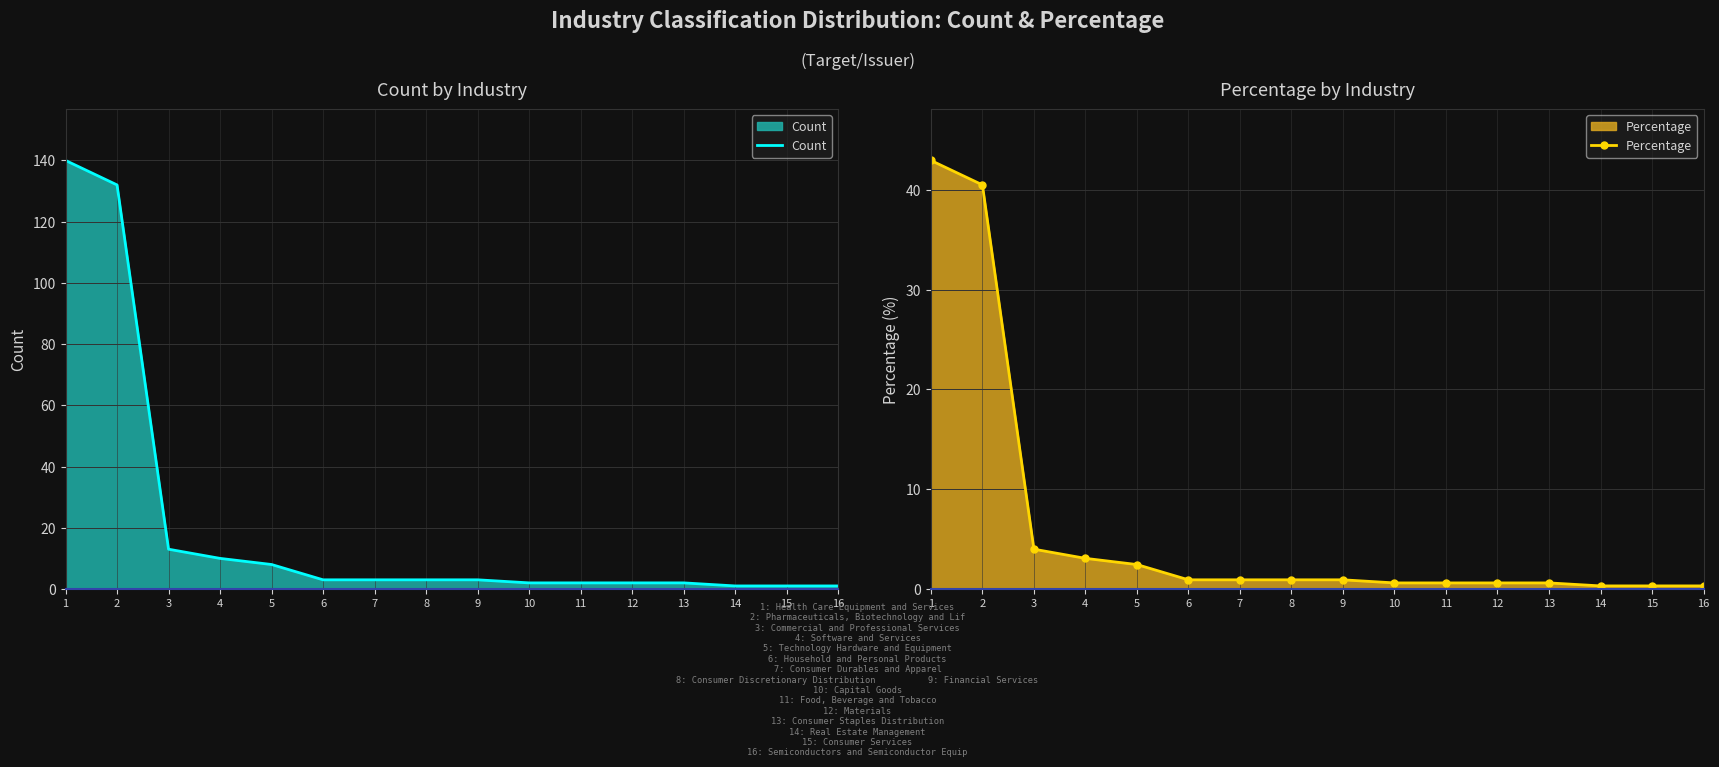

Read the Percentage value at 15.

0.3